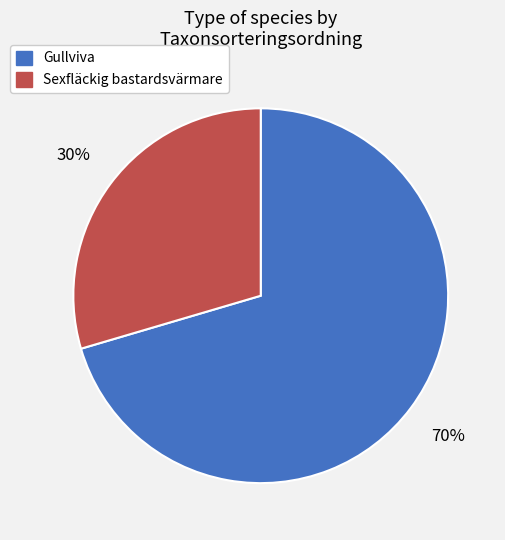

To the nearest percent, what is the combined percentage of Gullviva and Sexfläckig bastardsvärmare?

100%